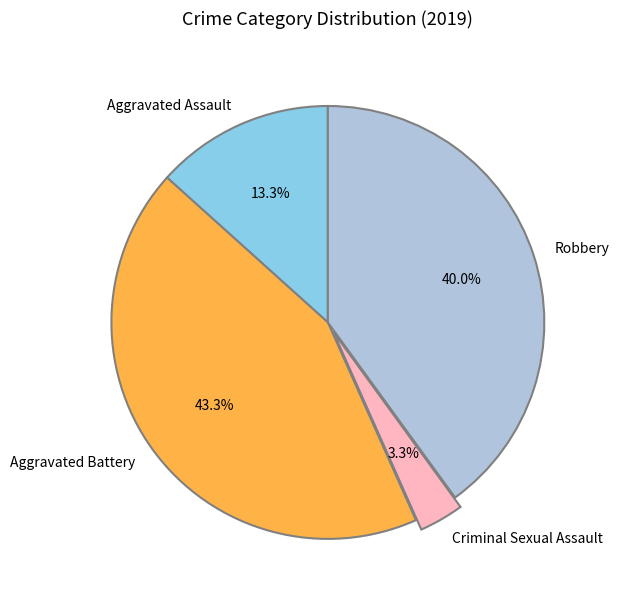

Is there any slice that represents more than half of the pie?

No